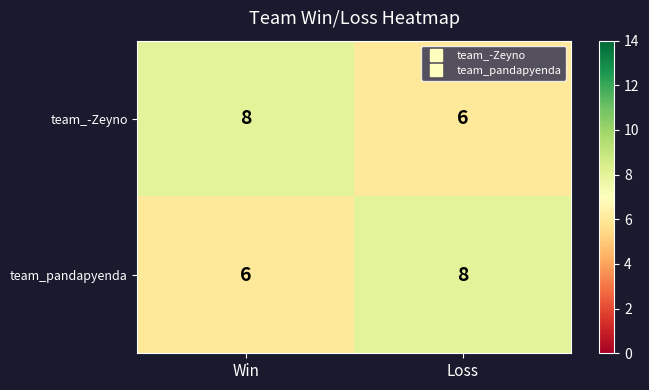

What is the total value across all series at Loss?

14